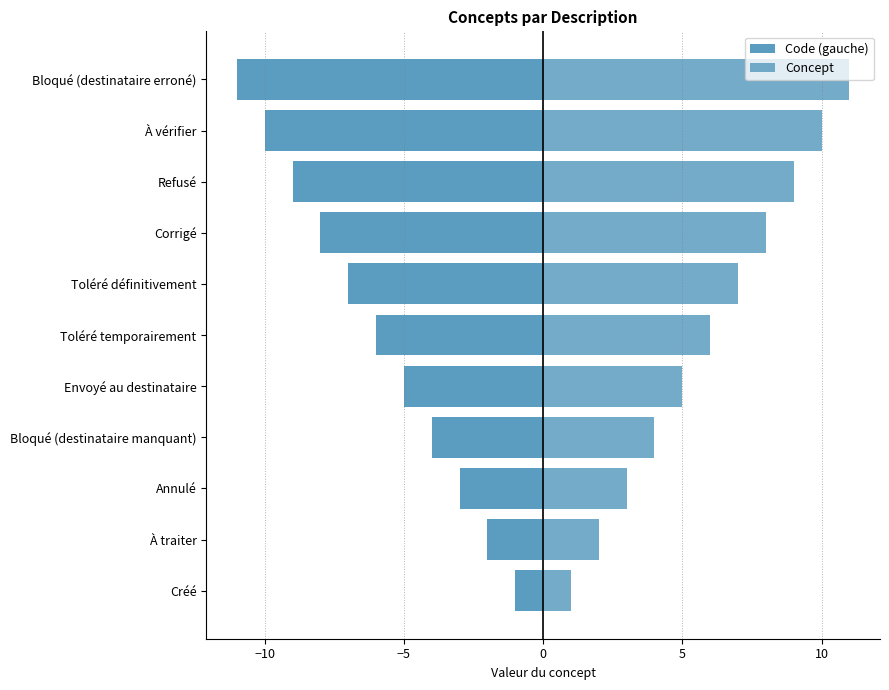

Which series has the largest total across all categories?

Concept